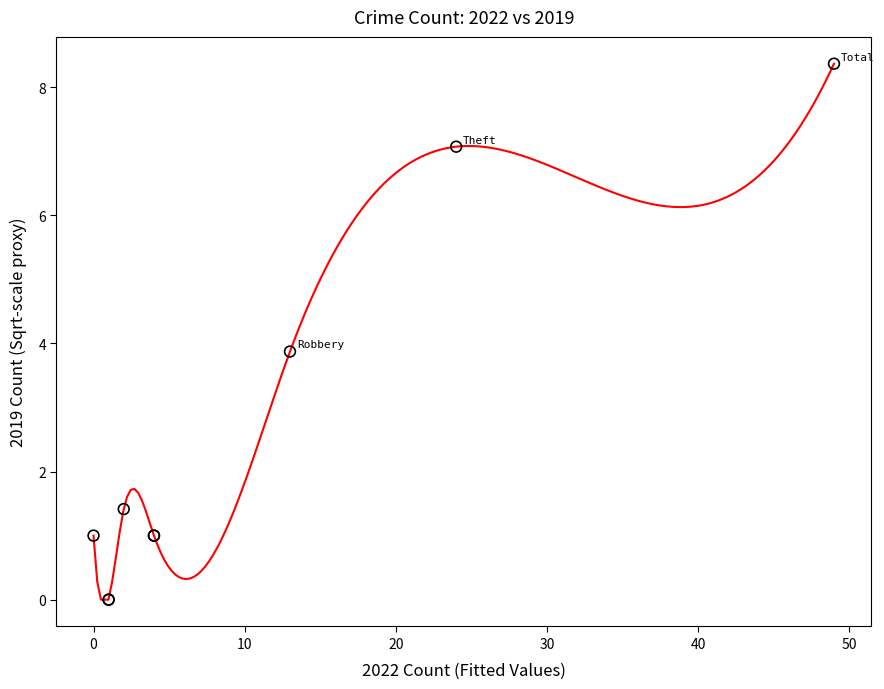

What Y value in the scatter plot is closest to 4?

3.9